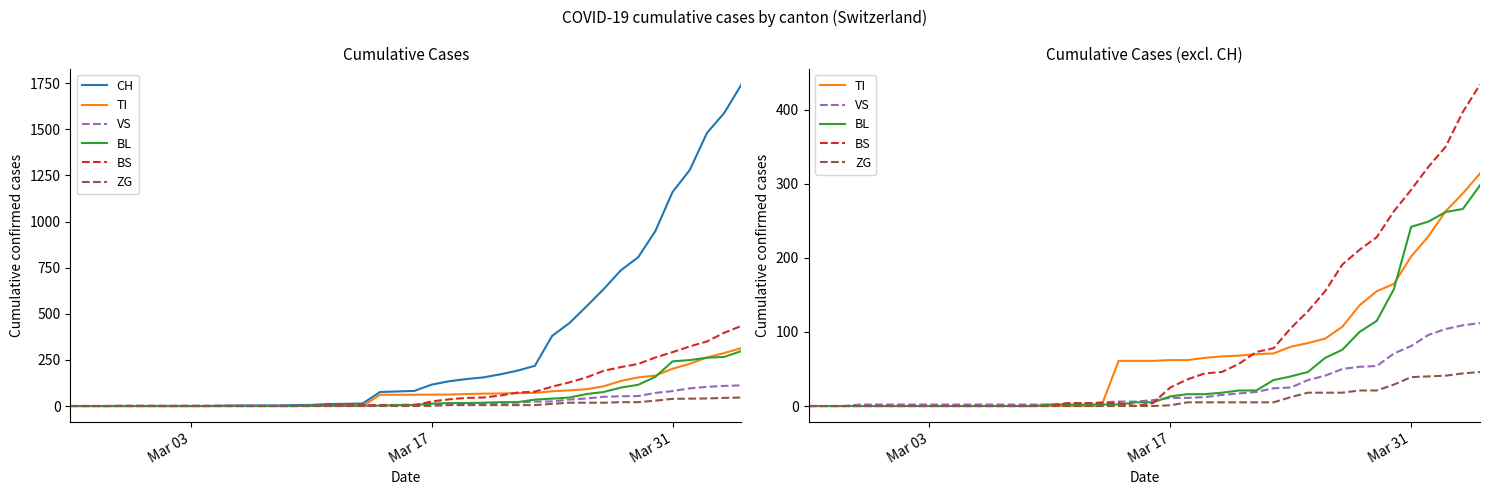

How many values in VS are above zero?

37